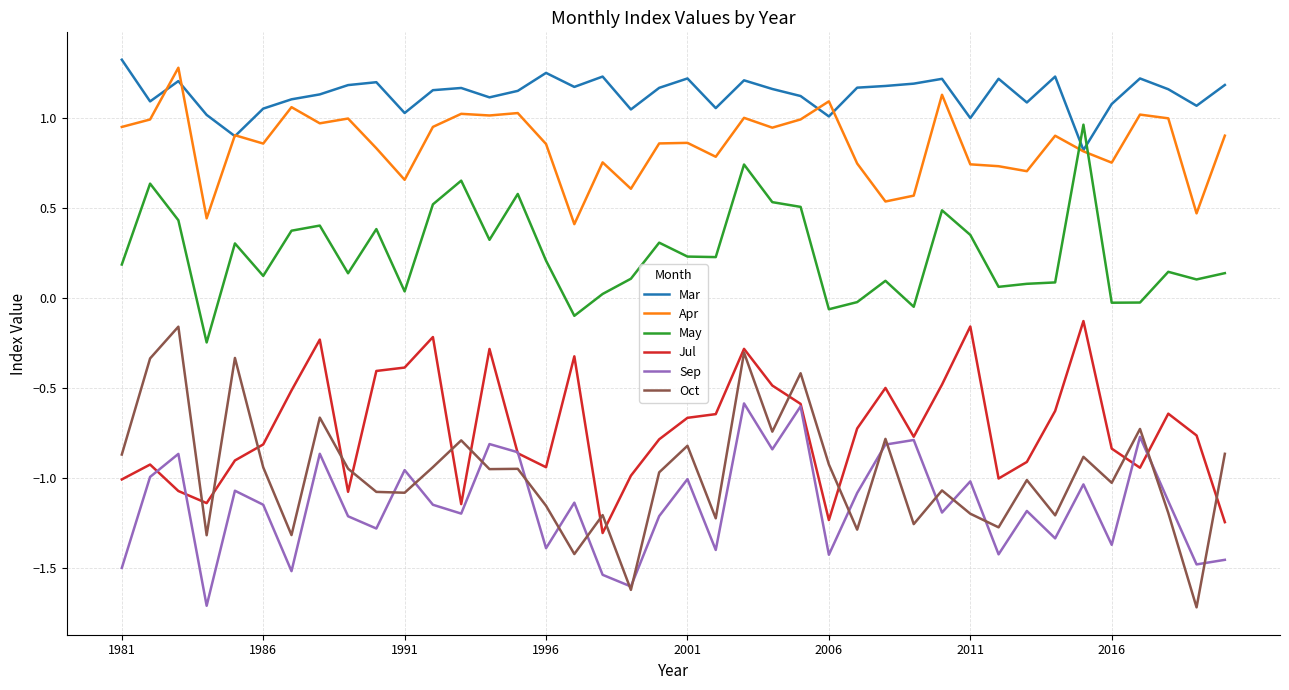

What is the maximum value for Apr?

1.3